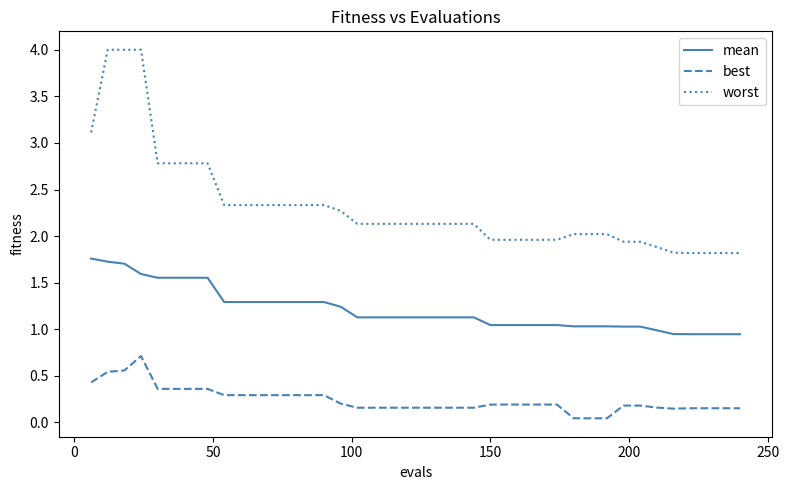

Which series has the largest range (max minus min)?

worst